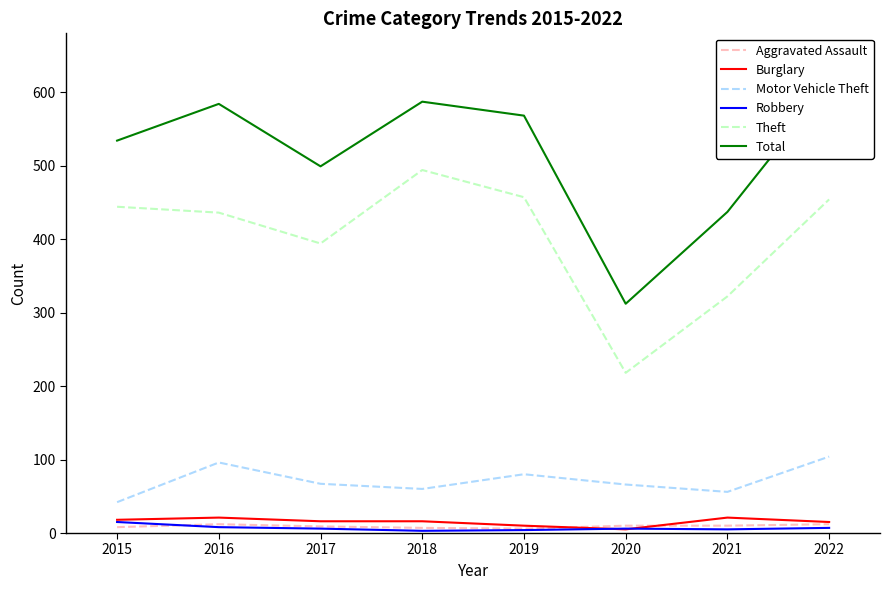

What is the approximate value of Total at 2022, to the nearest 50?

600